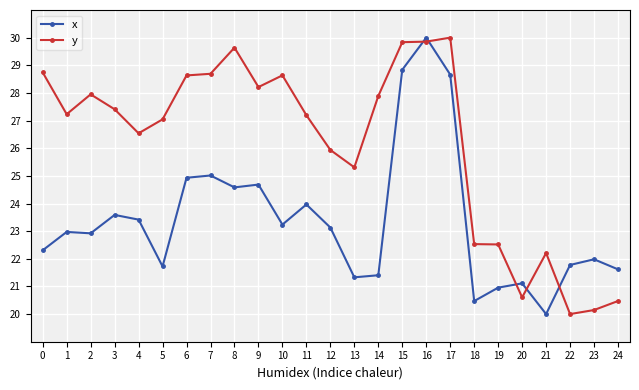

Between 1 and 15, which series saw the biggest shift?

x